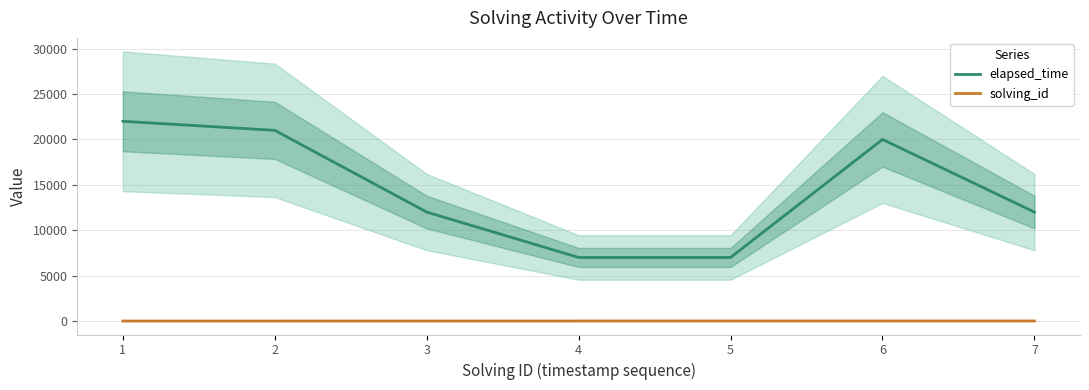

How many series are shown in this chart?

2